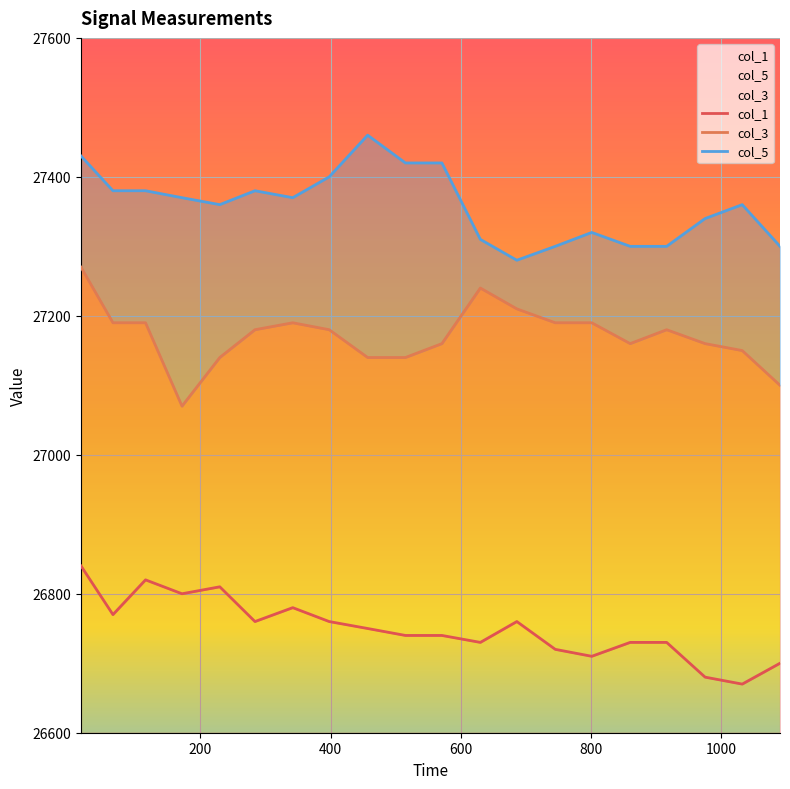

What is the greatest value displayed?

27460